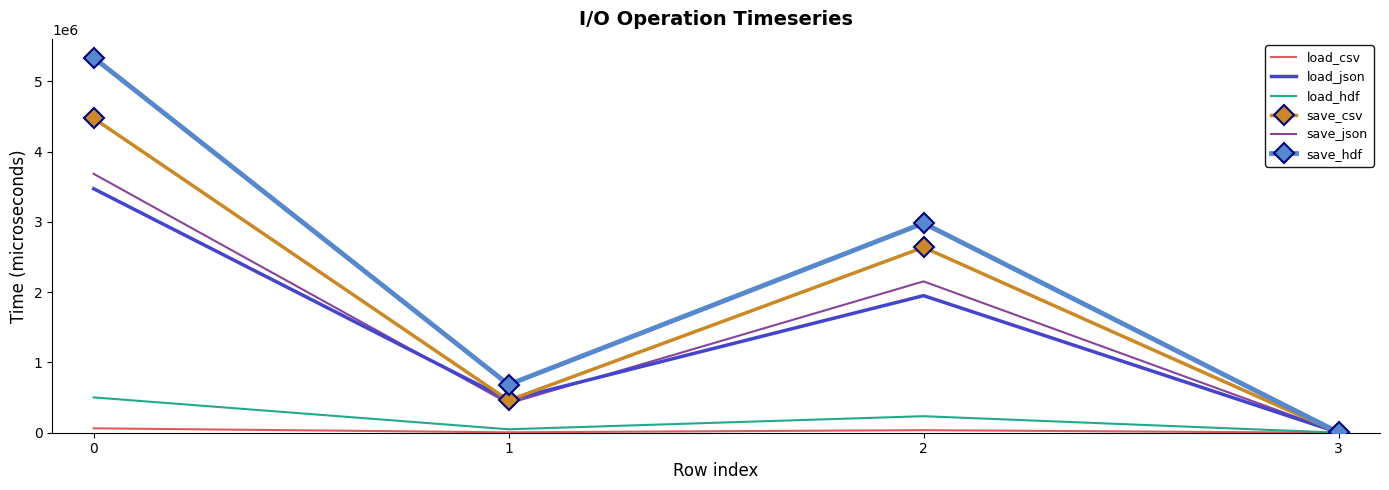

What is the sum of all load_csv values?

104925.6